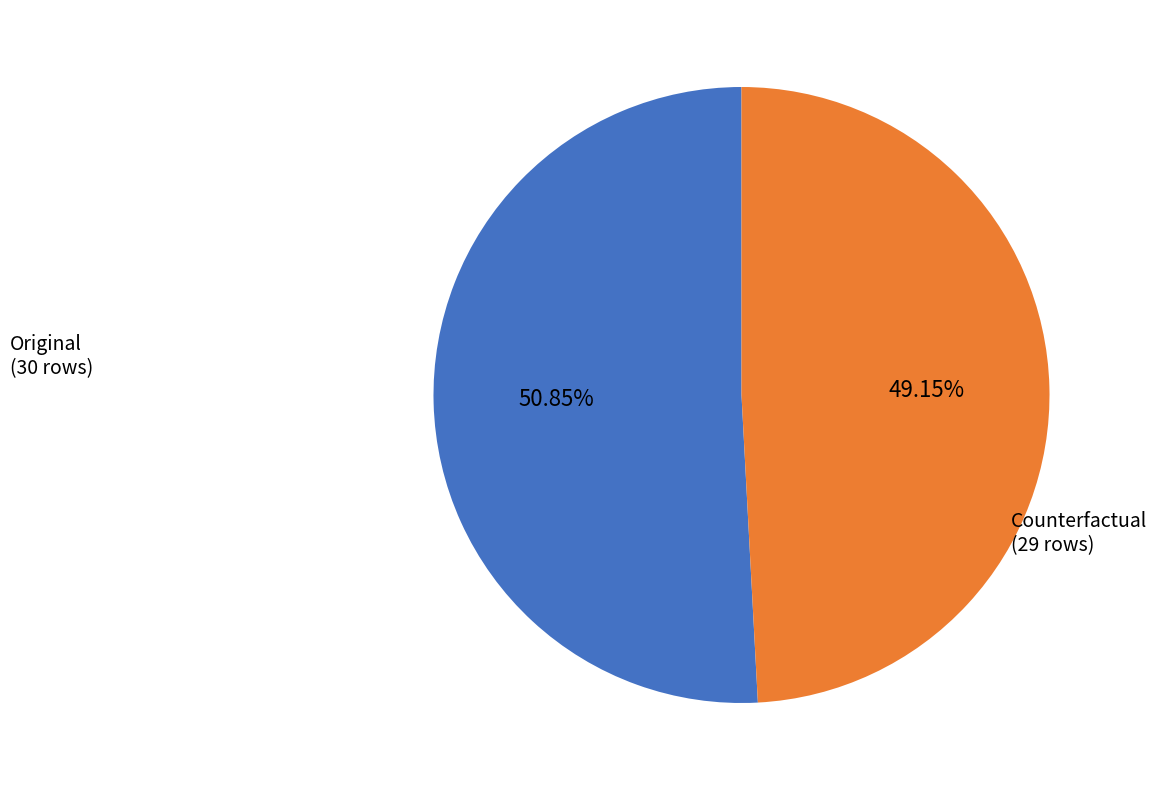

Is there a majority slice in this chart?

Yes